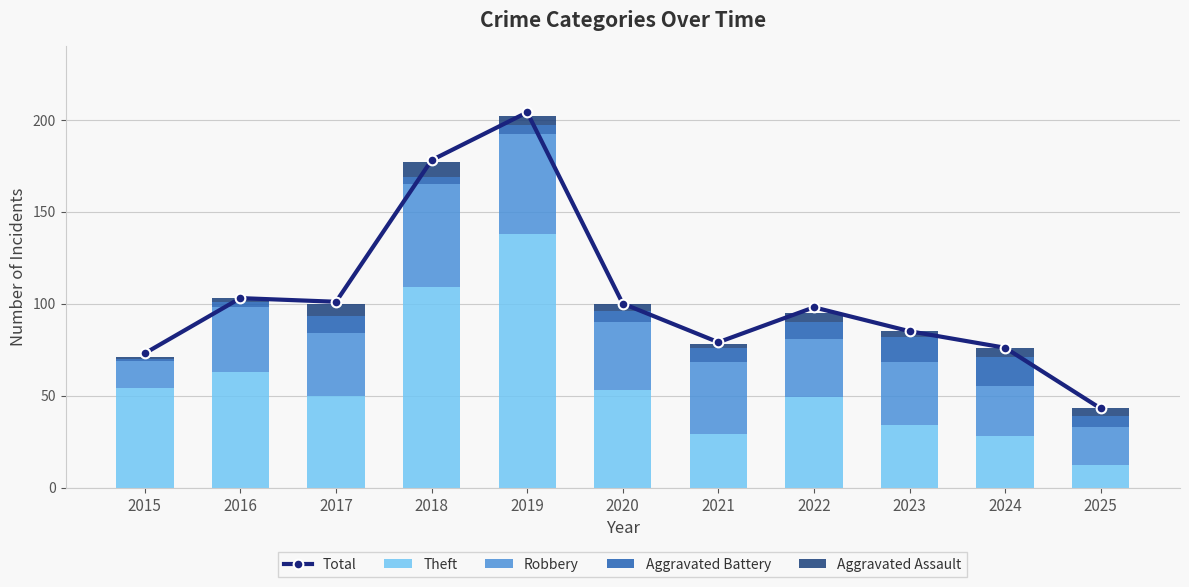

What is the difference between the second highest and minimum values in the Aggravated Battery series?

13